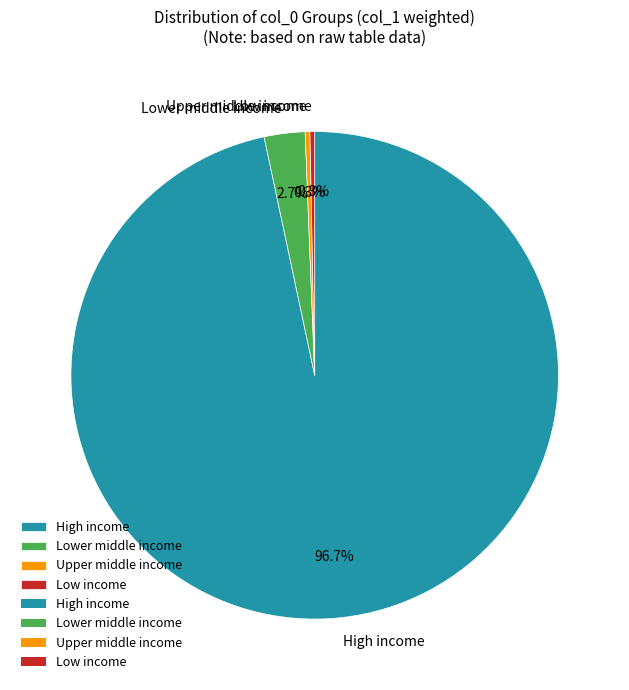

Does any single category account for the majority?

Yes